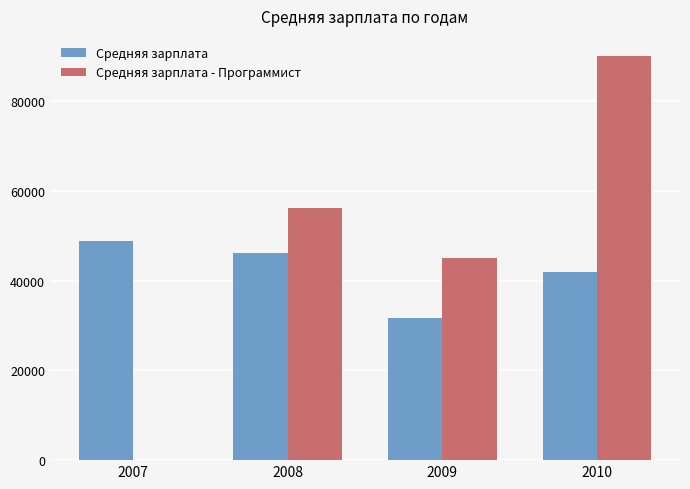

What is the total value across all series at 2008?

102271